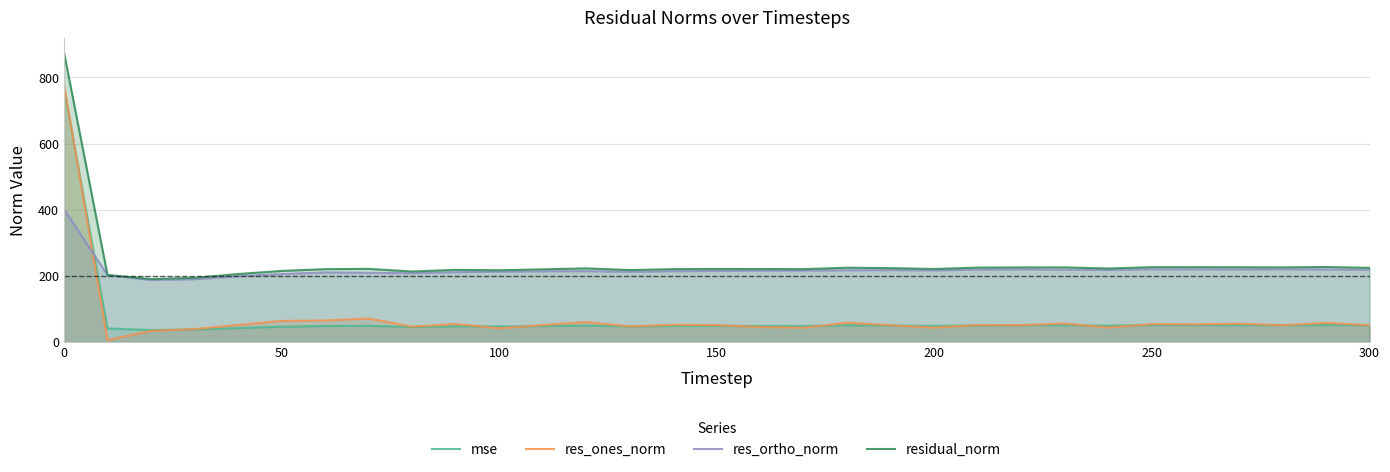

What is the total value across all series at 200?

529.8